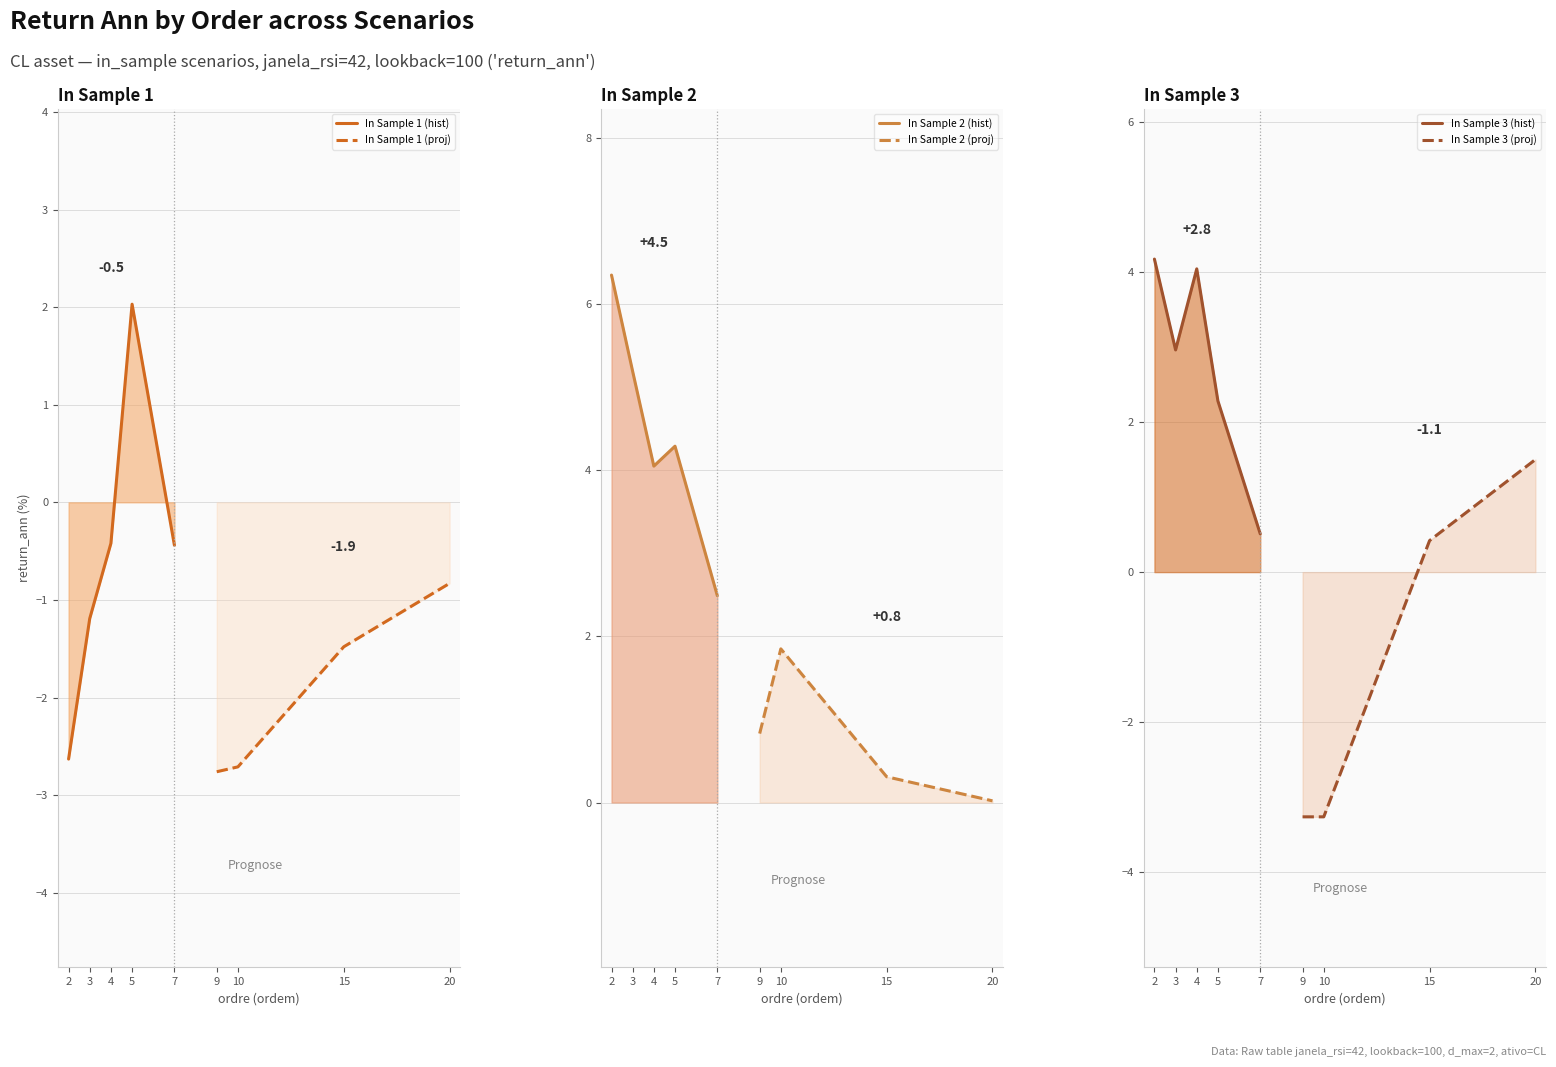

In in_sample_2_1x, how many points are higher than both neighbors (excluding endpoints)?

2